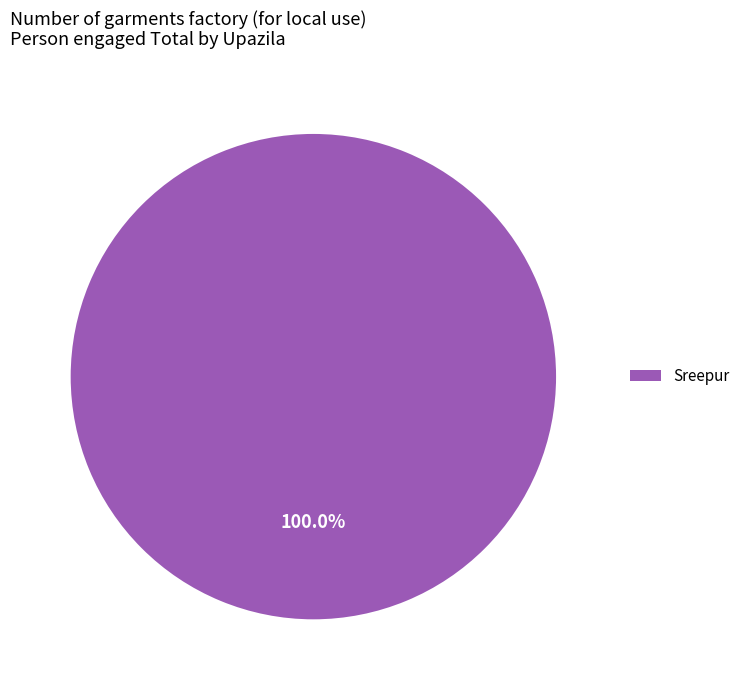

To the nearest percent, what portion does Sreepur represent?

100%